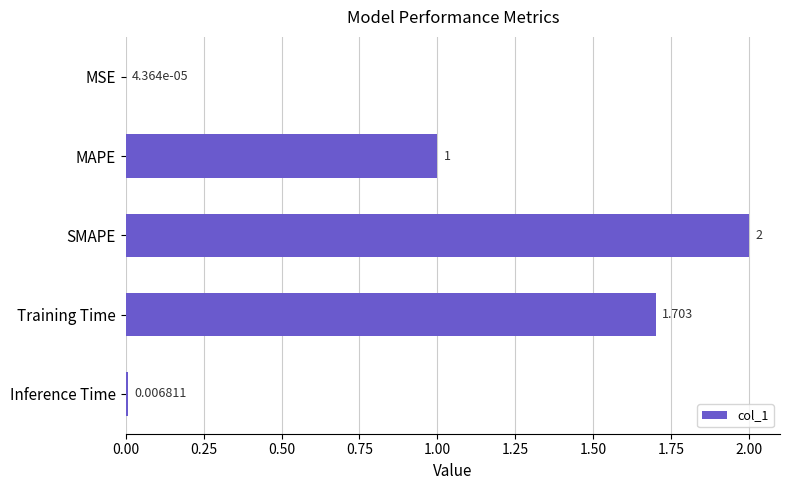

Count the number of categories in the chart.

5